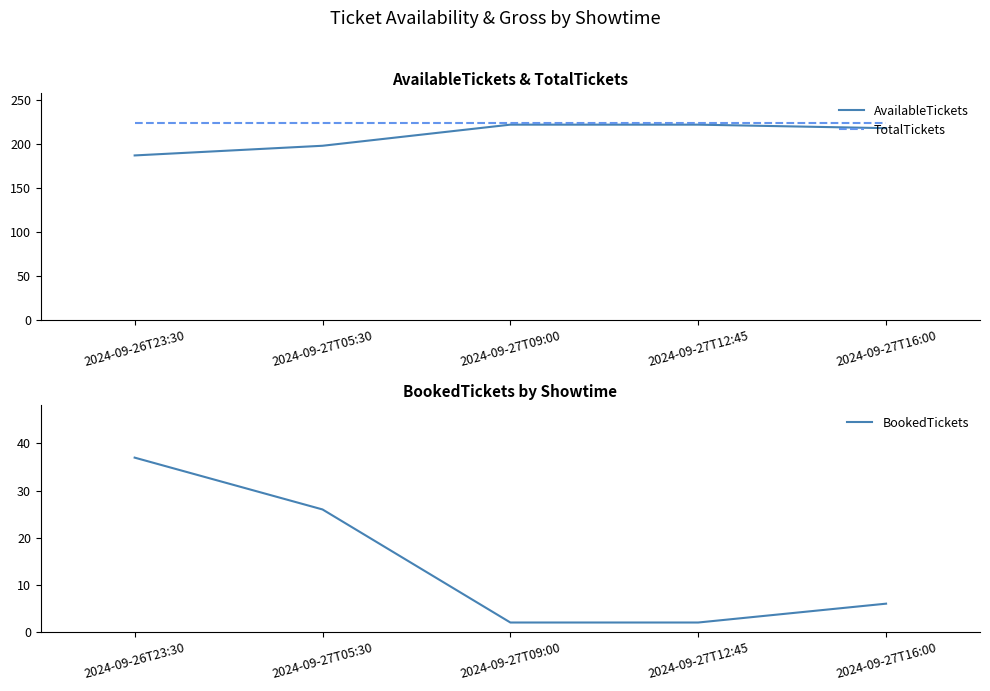

Rank the series at 2024-09-27T09:00 from highest to lowest value.

TotalTickets, AvailableTickets, BookedTickets